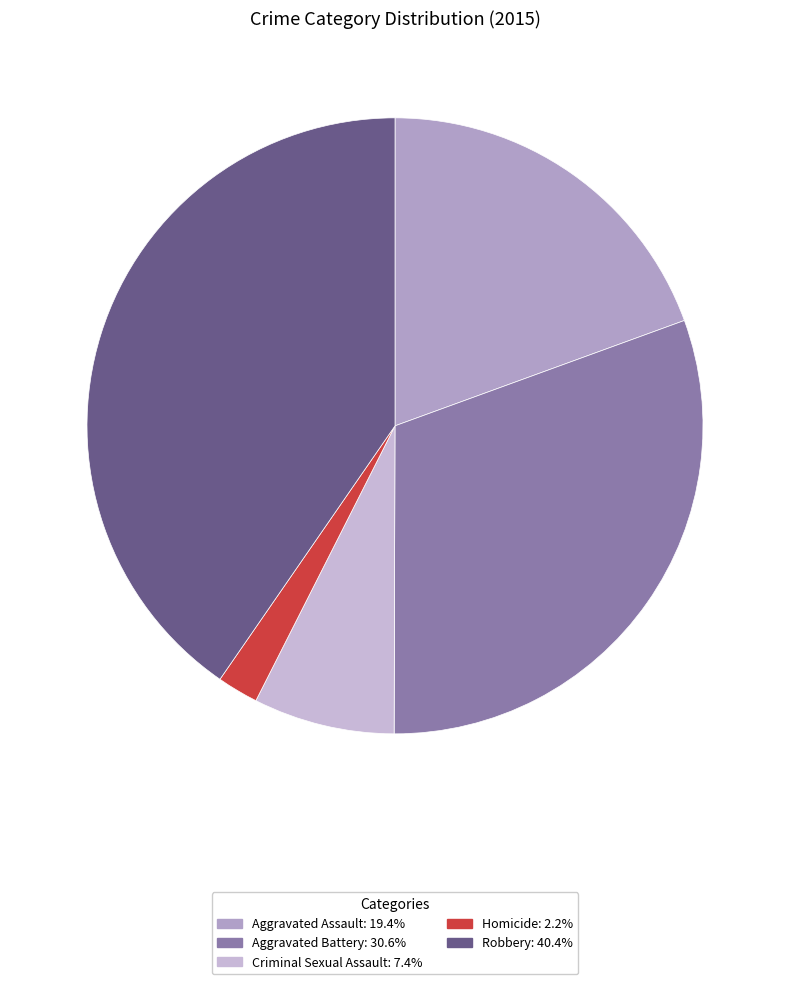

Which category has the smallest portion of the pie?

Homicide